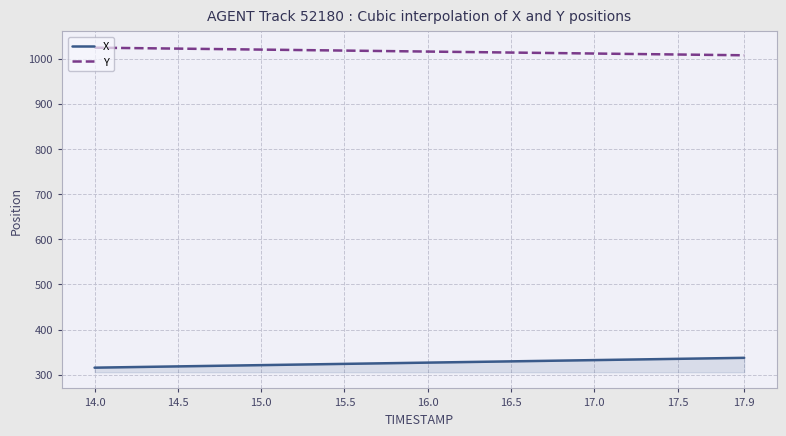

List the series in order of their overall mean, lowest first.

X, Y